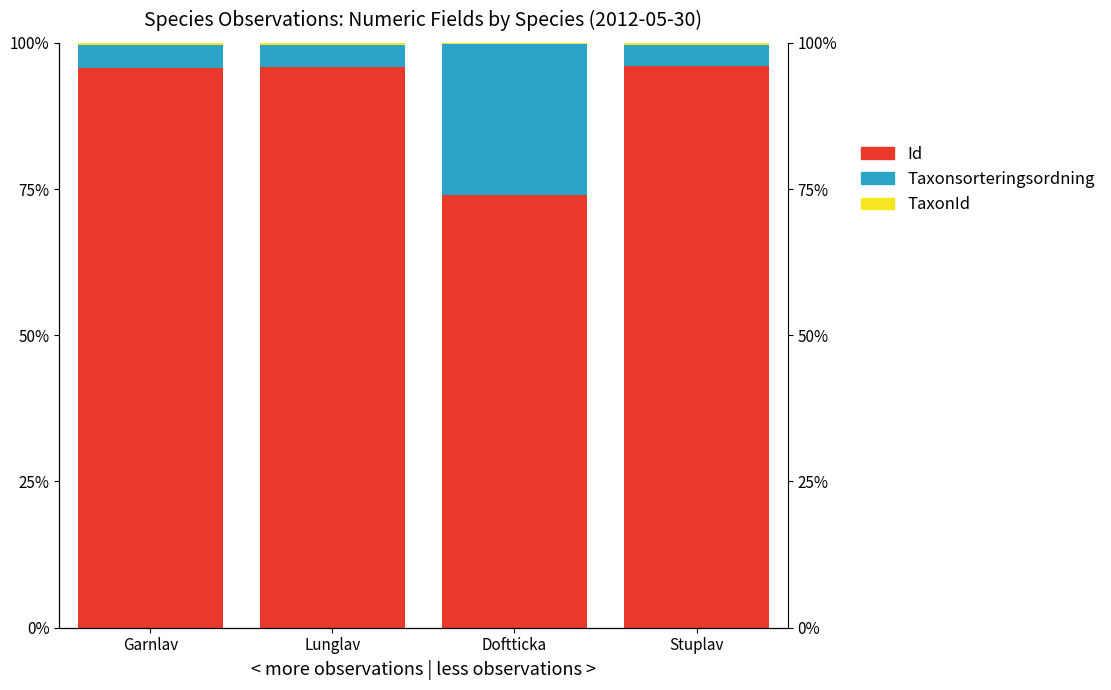

True or false: Taxonsorteringsordning has a value of 1.2 at Garnlav.

False